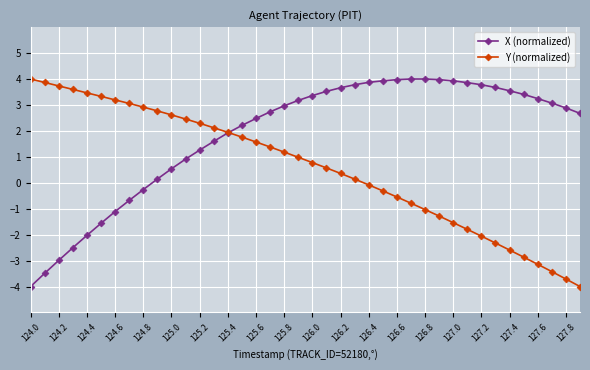

List the series in order of their overall mean, lowest first.

Y (normalized), X (normalized)